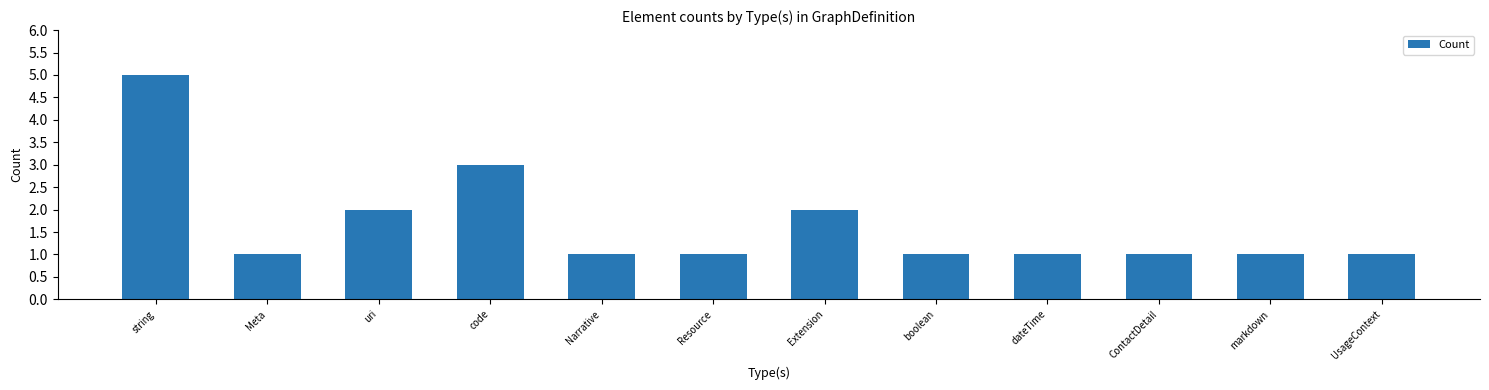

What is the label of the 3rd bar from the left?

uri